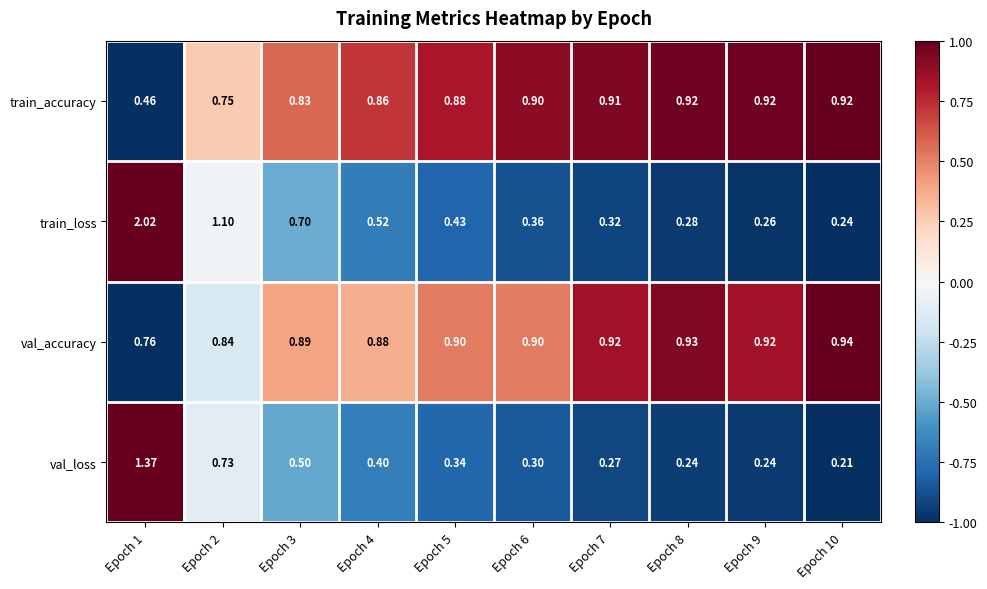

Which series has the largest total across all categories?

val_accuracy